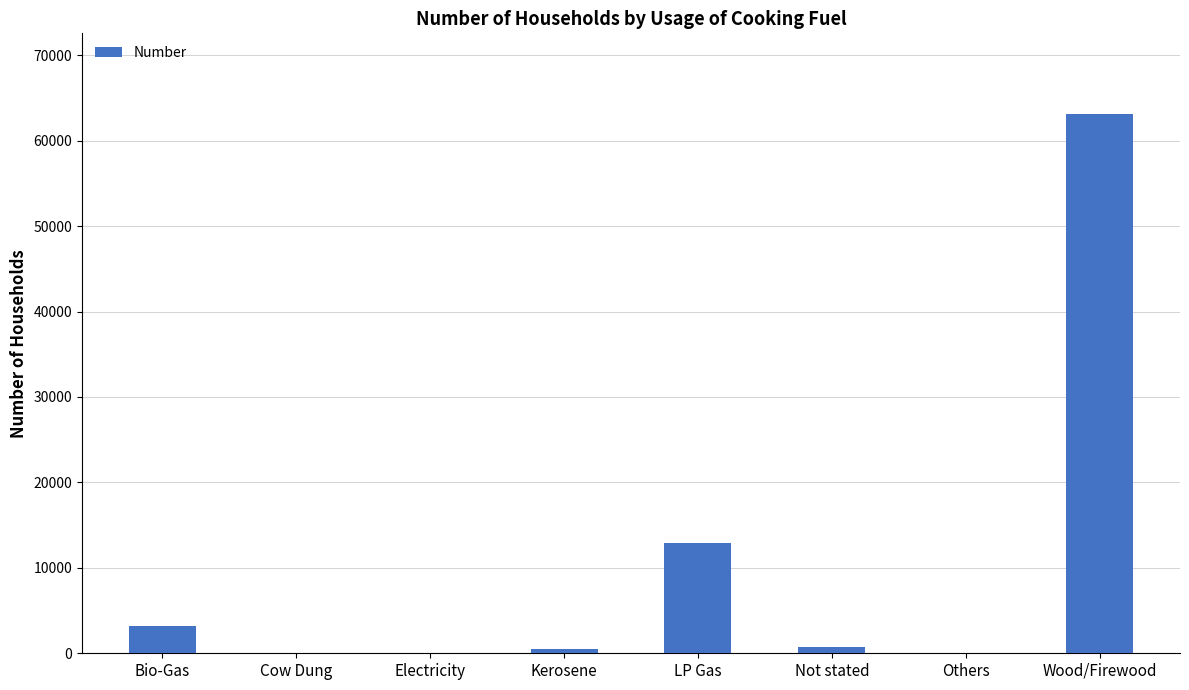

What is the change in value from Cow Dung to Others?

-11